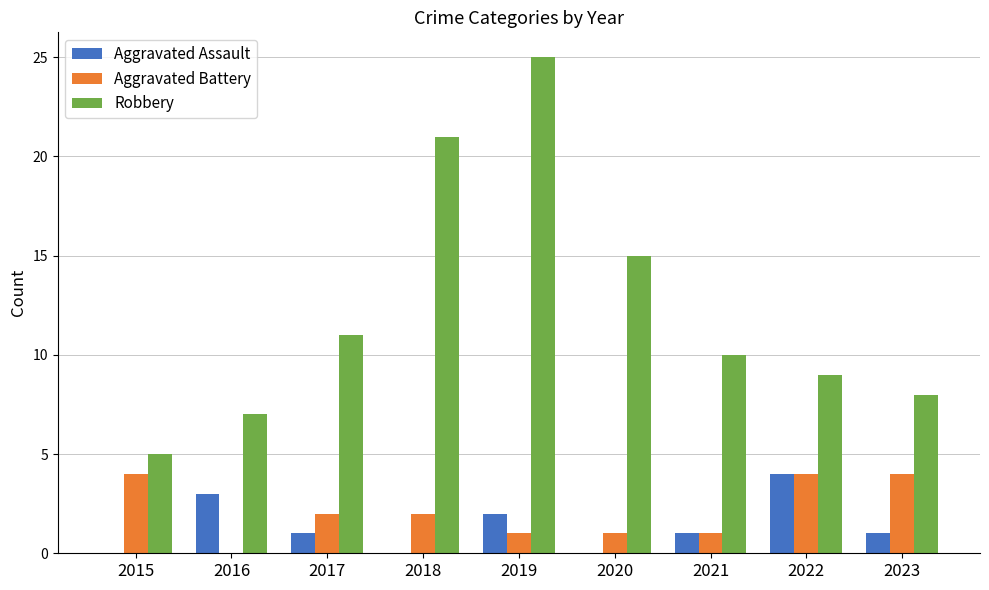

The value of Aggravated Assault at 2016 is 1. True or false?

False